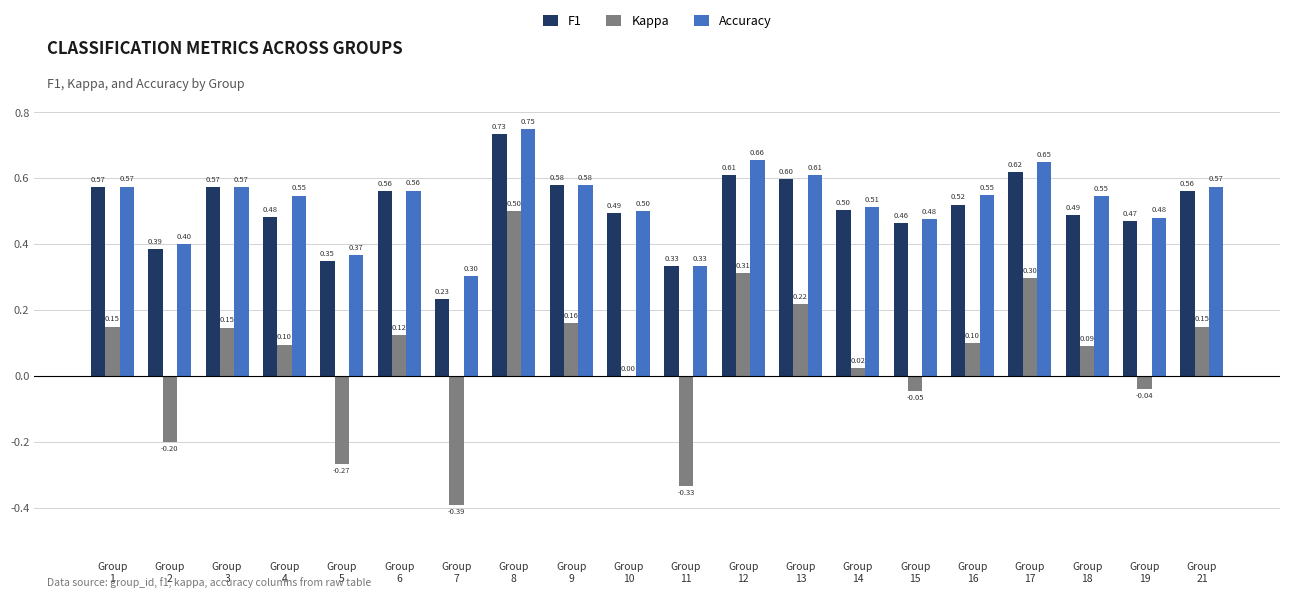

Which series has the largest total across all categories?

Accuracy